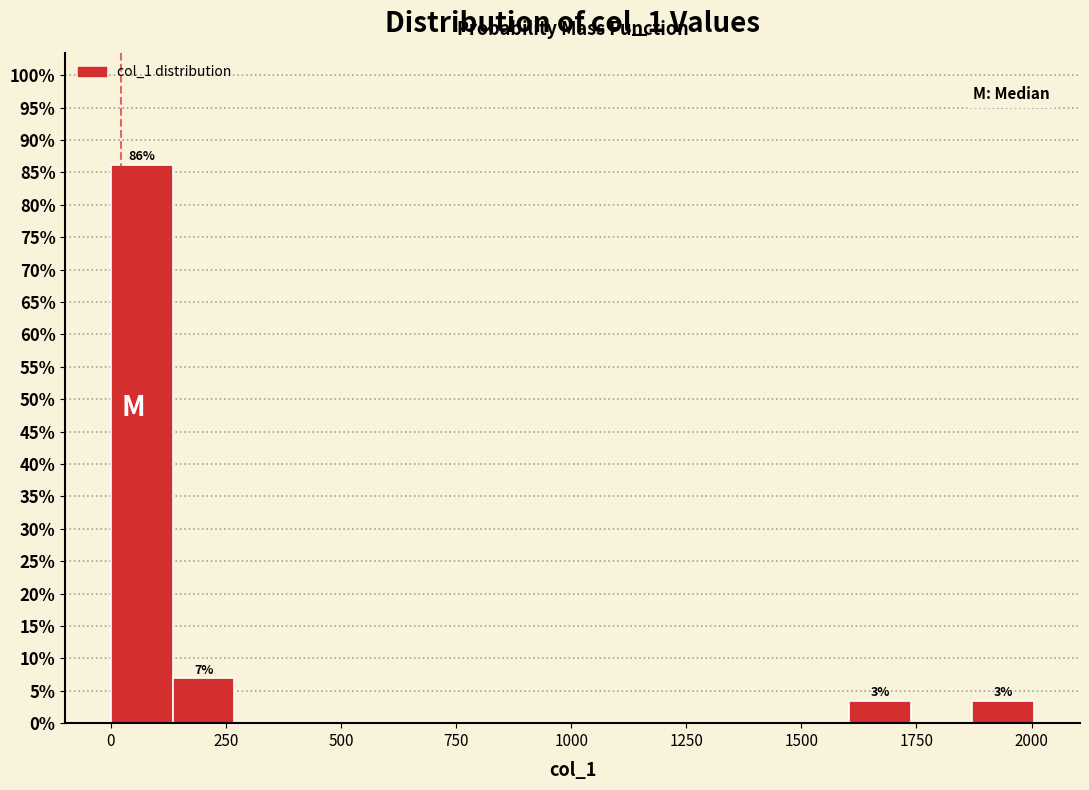

Around what value on the x-axis is the tallest bar? Give the approximate position of its centre, as read against the axis.

50